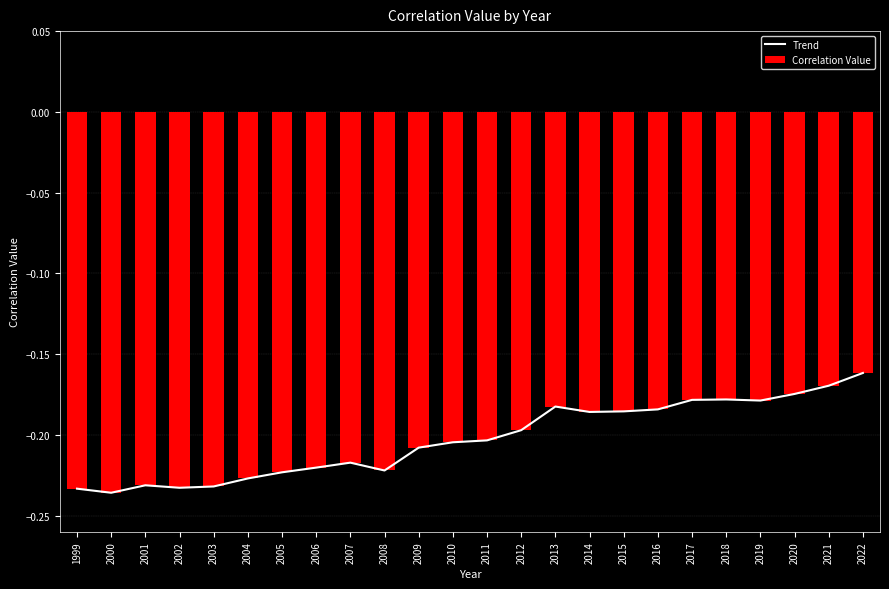

What is the sum of all Trend values?

-4.9